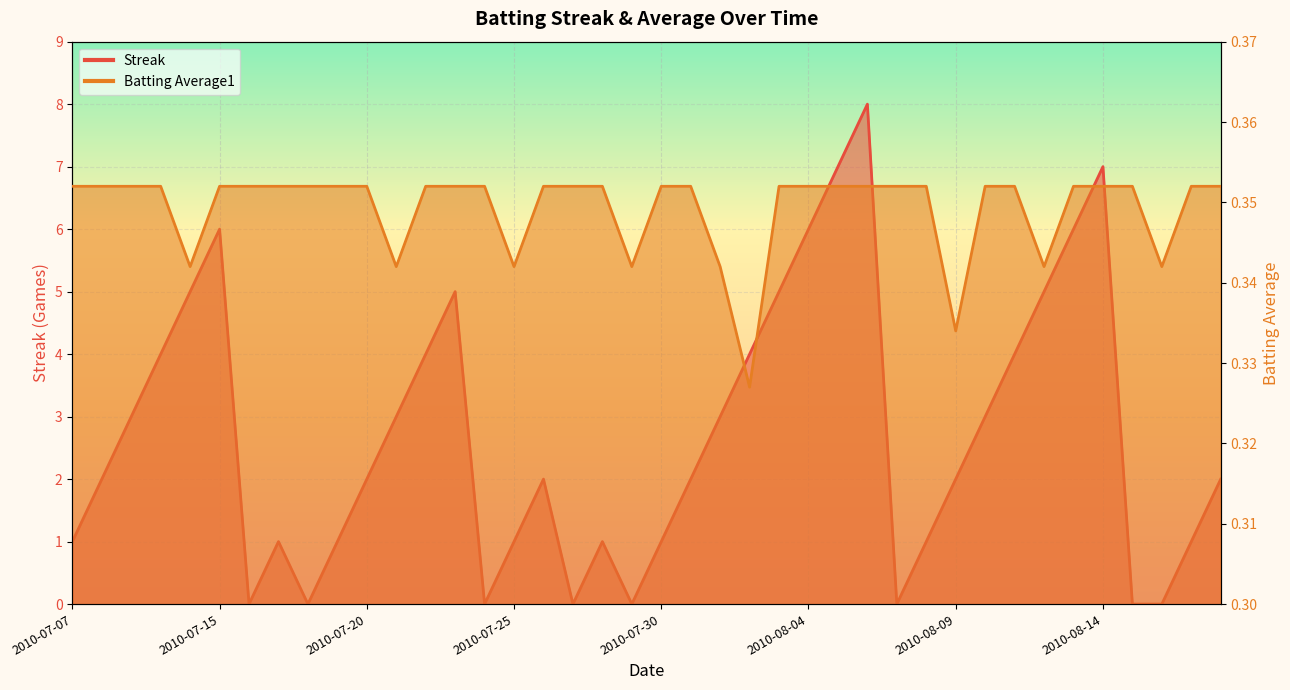

What is the total value across all series at 2010-08-06?

8.4